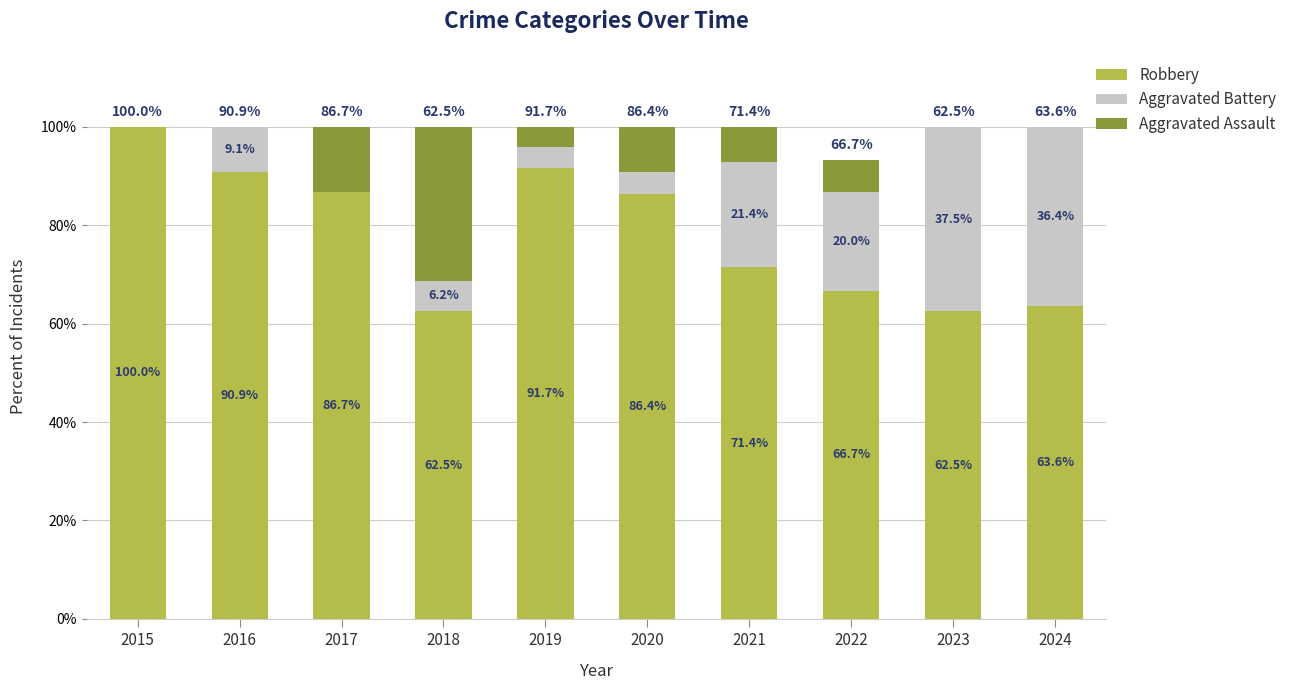

What is the sum of the Robbery values at 2017 and 2024?

150.3